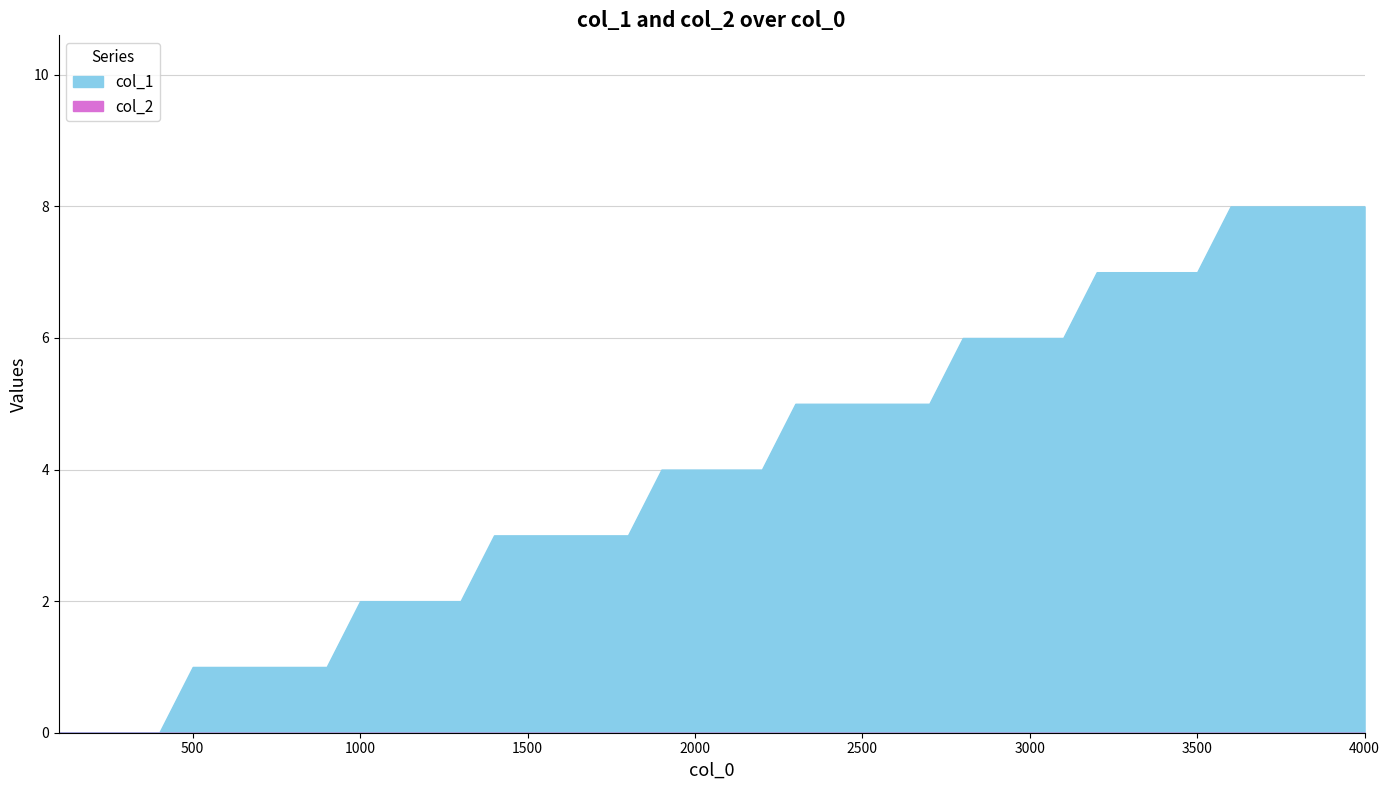

What is the spread (max minus min) of values at 3800?

8